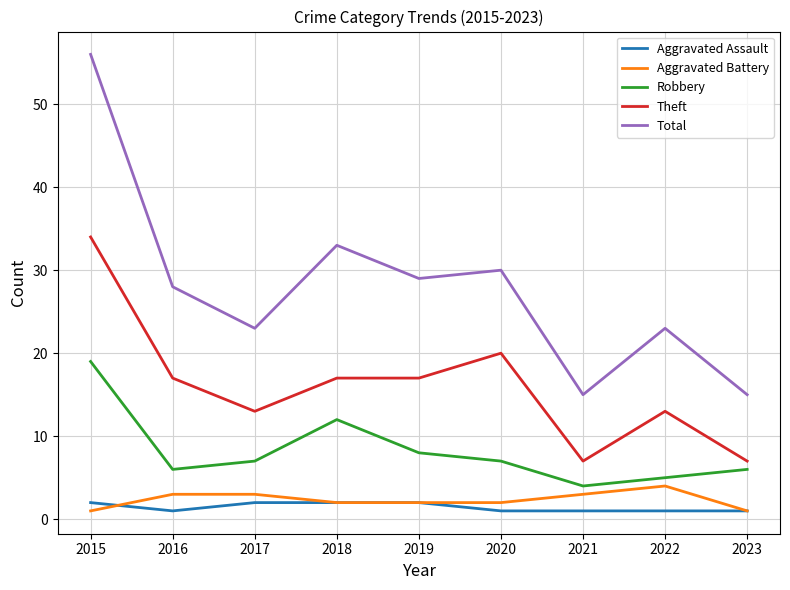

Which series has the largest total across all categories?

Total